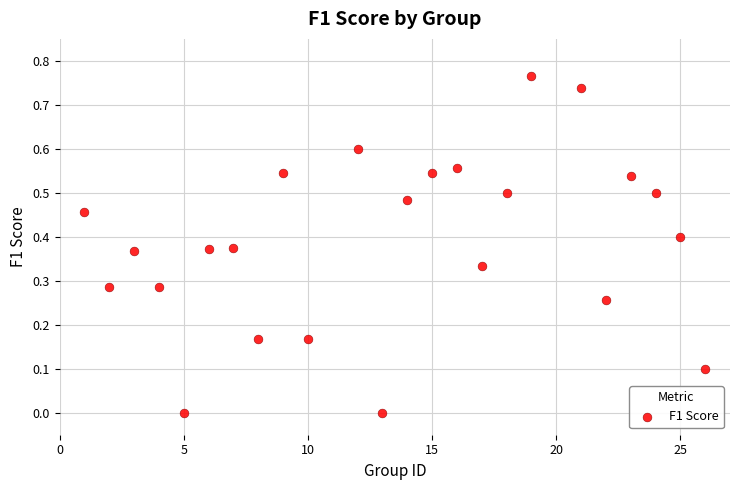

What is the range of X values (max minus min)?

25.0